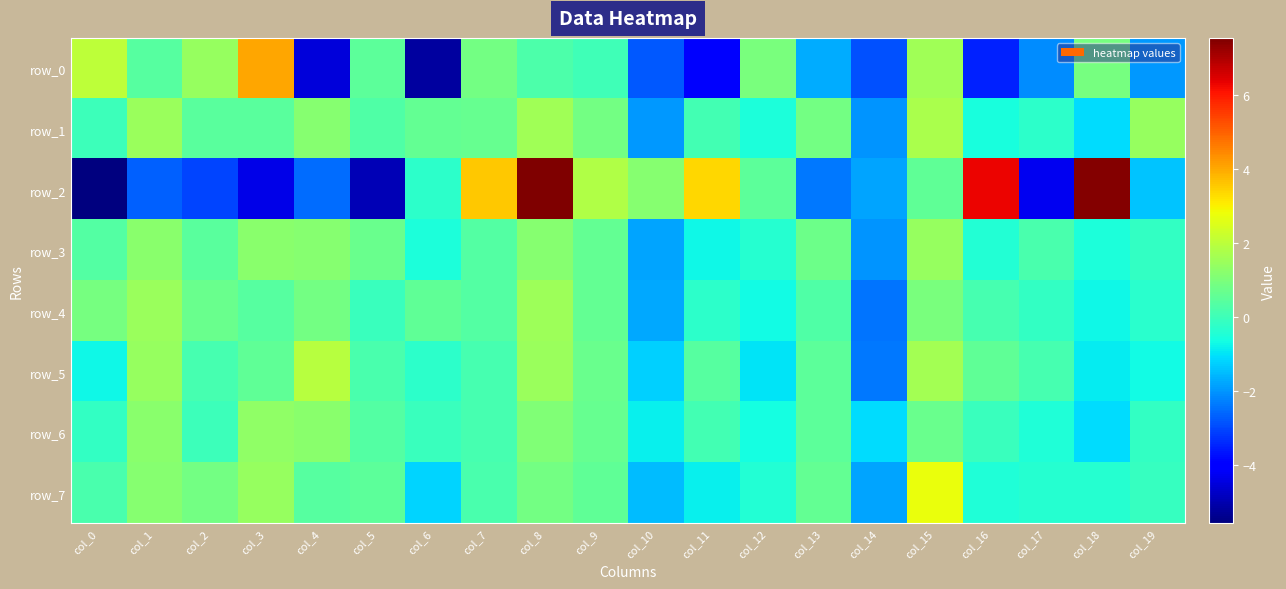

How many categories are shown in the chart?

20